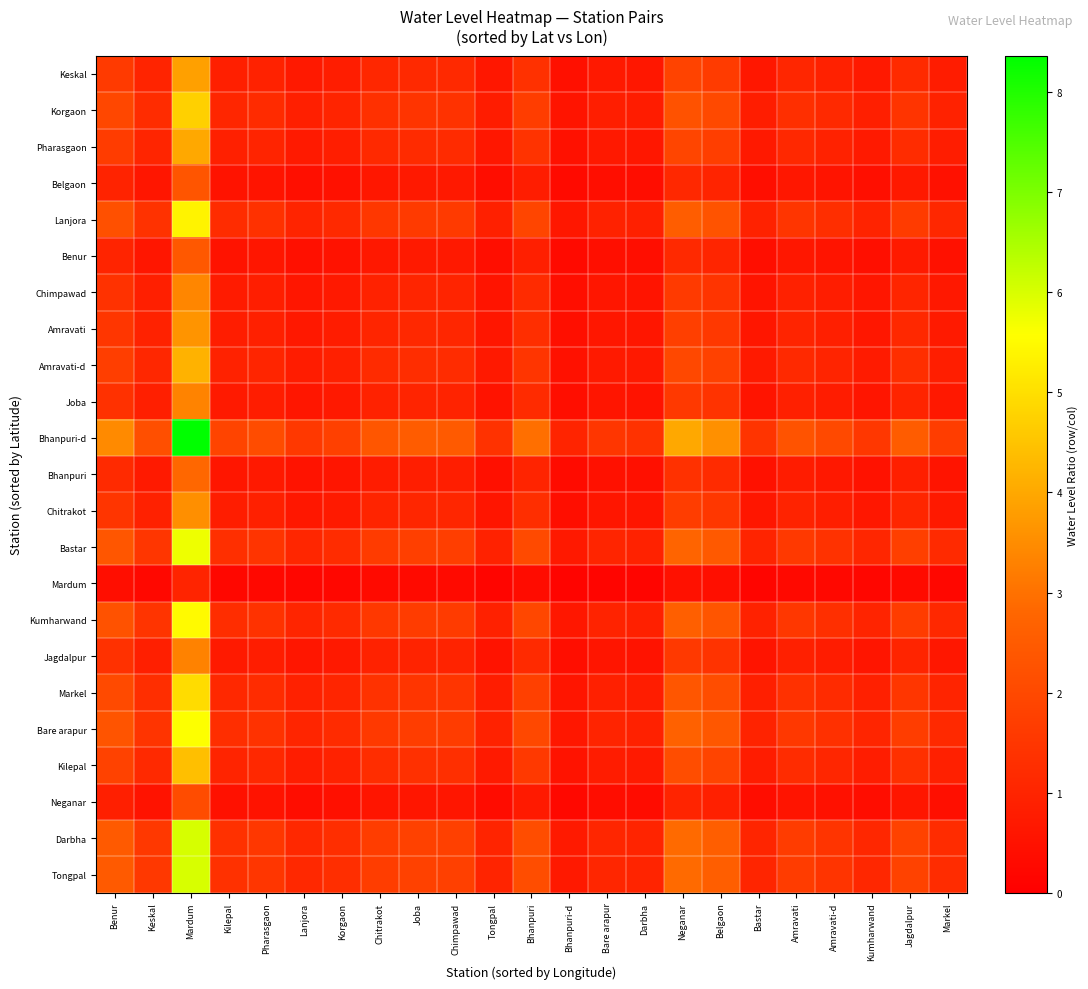

Reading right to left, what are all the values shown in this chart?

Tongpal: Markel=1.2	Jagdalpur=1.8	Kumharwand=1.1	Amravati-d=1.4	Amravati=1.7	Bastar=1.0	Belgaon=2.6	Neganar=2.9	Darbha=1.0	Bare arapur=1.1	Bhanpuri-d=0.7	Bhanpuri=2.1	Tongpal=1.0	Chimpawad=1.8	Joba=1.8	Chitrakot=1.7	Korgaon=1.3	Lanjora=1.1	Pharasgaon=1.5	Kilepal=1.4	Mardum=6.0	Keskal=1.6	Benur=2.5
Darbha: Markel=1.2	Jagdalpur=1.8	Kumharwand=1.1	Amravati-d=1.4	Amravati=1.7	Bastar=1.0	Belgaon=2.6	Neganar=2.9	Darbha=1.0	Bare arapur=1.1	Bhanpuri-d=0.7	Bhanpuri=2.1	Tongpal=1.0	Chimpawad=1.8	Joba=1.8	Chitrakot=1.7	Korgaon=1.3	Lanjora=1.1	Pharasgaon=1.5	Kilepal=1.4	Mardum=6.0	Keskal=1.6	Benur=2.5
Neganar: Markel=0.4	Jagdalpur=0.6	Kumharwand=0.4	Amravati-d=0.5	Amravati=0.6	Bastar=0.4	Belgaon=0.9	Neganar=1.0	Darbha=0.3	Bare arapur=0.4	Bhanpuri-d=0.3	Bhanpuri=0.7	Tongpal=0.3	Chimpawad=0.6	Joba=0.6	Chitrakot=0.6	Korgaon=0.4	Lanjora=0.4	Pharasgaon=0.5	Kilepal=0.5	Mardum=2.1	Keskal=0.5	Benur=0.9
Kilepal: Markel=0.9	Jagdalpur=1.3	Kumharwand=0.8	Amravati-d=1.1	Amravati=1.2	Bastar=0.8	Belgaon=1.9	Neganar=2.1	Darbha=0.7	Bare arapur=0.8	Bhanpuri-d=0.5	Bhanpuri=1.6	Tongpal=0.7	Chimpawad=1.3	Joba=1.3	Chitrakot=1.2	Korgaon=0.9	Lanjora=0.8	Pharasgaon=1.1	Kilepal=1.0	Mardum=4.4	Keskal=1.1	Benur=1.8
Bare arapur: Markel=1.1	Jagdalpur=1.7	Kumharwand=1.0	Amravati-d=1.3	Amravati=1.5	Bastar=1.0	Belgaon=2.4	Neganar=2.7	Darbha=0.9	Bare arapur=1.0	Bhanpuri-d=0.7	Bhanpuri=2.0	Tongpal=0.9	Chimpawad=1.7	Joba=1.7	Chitrakot=1.6	Korgaon=1.2	Lanjora=1.0	Pharasgaon=1.4	Kilepal=1.3	Mardum=5.6	Keskal=1.5	Benur=2.3
Markel: Markel=1.0	Jagdalpur=1.5	Kumharwand=0.9	Amravati-d=1.2	Amravati=1.4	Bastar=0.9	Belgaon=2.1	Neganar=2.4	Darbha=0.8	Bare arapur=0.9	Bhanpuri-d=0.6	Bhanpuri=1.8	Tongpal=0.8	Chimpawad=1.5	Joba=1.5	Chitrakot=1.4	Korgaon=1.0	Lanjora=0.9	Pharasgaon=1.2	Kilepal=1.1	Mardum=4.9	Keskal=1.3	Benur=2.0
Jagdalpur: Markel=0.7	Jagdalpur=1.0	Kumharwand=0.6	Amravati-d=0.8	Amravati=0.9	Bastar=0.6	Belgaon=1.4	Neganar=1.6	Darbha=0.5	Bare arapur=0.6	Bhanpuri-d=0.4	Bhanpuri=1.2	Tongpal=0.6	Chimpawad=1.0	Joba=1.0	Chitrakot=0.9	Korgaon=0.7	Lanjora=0.6	Pharasgaon=0.8	Kilepal=0.7	Mardum=3.3	Keskal=0.9	Benur=1.4
Kumharwand: Markel=1.1	Jagdalpur=1.7	Kumharwand=1.0	Amravati-d=1.3	Amravati=1.5	Bastar=1.0	Belgaon=2.3	Neganar=2.6	Darbha=0.9	Bare arapur=1.0	Bhanpuri-d=0.7	Bhanpuri=2.0	Tongpal=0.9	Chimpawad=1.6	Joba=1.7	Chitrakot=1.6	Korgaon=1.2	Lanjora=1.0	Pharasgaon=1.4	Kilepal=1.2	Mardum=5.5	Keskal=1.4	Benur=2.3
Mardum: Markel=0.2	Jagdalpur=0.3	Kumharwand=0.2	Amravati-d=0.2	Amravati=0.3	Bastar=0.2	Belgaon=0.4	Neganar=0.5	Darbha=0.2	Bare arapur=0.2	Bhanpuri-d=0.1	Bhanpuri=0.4	Tongpal=0.2	Chimpawad=0.3	Joba=0.3	Chitrakot=0.3	Korgaon=0.2	Lanjora=0.2	Pharasgaon=0.2	Kilepal=0.2	Mardum=1.0	Keskal=0.3	Benur=0.4
Bastar: Markel=1.2	Jagdalpur=1.7	Kumharwand=1.0	Amravati-d=1.4	Amravati=1.6	Bastar=1.0	Belgaon=2.5	Neganar=2.7	Darbha=1.0	Bare arapur=1.0	Bhanpuri-d=0.7	Bhanpuri=2.0	Tongpal=1.0	Chimpawad=1.7	Joba=1.7	Chitrakot=1.6	Korgaon=1.2	Lanjora=1.1	Pharasgaon=1.4	Kilepal=1.3	Mardum=5.8	Keskal=1.5	Benur=2.4
Chitrakot: Markel=0.7	Jagdalpur=1.1	Kumharwand=0.6	Amravati-d=0.8	Amravati=1.0	Bastar=0.6	Belgaon=1.5	Neganar=1.7	Darbha=0.6	Bare arapur=0.6	Bhanpuri-d=0.4	Bhanpuri=1.3	Tongpal=0.6	Chimpawad=1.0	Joba=1.1	Chitrakot=1.0	Korgaon=0.8	Lanjora=0.7	Pharasgaon=0.9	Kilepal=0.8	Mardum=3.5	Keskal=0.9	Benur=1.5
Bhanpuri: Markel=0.6	Jagdalpur=0.9	Kumharwand=0.5	Amravati-d=0.7	Amravati=0.8	Bastar=0.5	Belgaon=1.2	Neganar=1.3	Darbha=0.5	Bare arapur=0.5	Bhanpuri-d=0.3	Bhanpuri=1.0	Tongpal=0.5	Chimpawad=0.8	Joba=0.8	Chitrakot=0.8	Korgaon=0.6	Lanjora=0.5	Pharasgaon=0.7	Kilepal=0.6	Mardum=2.8	Keskal=0.7	Benur=1.2
Bhanpuri-d: Markel=1.7	Jagdalpur=2.5	Kumharwand=1.5	Amravati-d=2.0	Amravati=2.3	Bastar=1.5	Belgaon=3.6	Neganar=4.0	Darbha=1.4	Bare arapur=1.5	Bhanpuri-d=1.0	Bhanpuri=3.0	Tongpal=1.4	Chimpawad=2.5	Joba=2.5	Chitrakot=2.4	Korgaon=1.8	Lanjora=1.6	Pharasgaon=2.1	Kilepal=1.9	Mardum=8.4	Keskal=2.2	Benur=3.5
Joba: Markel=0.7	Jagdalpur=1.0	Kumharwand=0.6	Amravati-d=0.8	Amravati=0.9	Bastar=0.6	Belgaon=1.4	Neganar=1.6	Darbha=0.6	Bare arapur=0.6	Bhanpuri-d=0.4	Bhanpuri=1.2	Tongpal=0.6	Chimpawad=1.0	Joba=1.0	Chitrakot=0.9	Korgaon=0.7	Lanjora=0.6	Pharasgaon=0.8	Kilepal=0.8	Mardum=3.3	Keskal=0.9	Benur=1.4
Amravati-d: Markel=0.8	Jagdalpur=1.3	Kumharwand=0.8	Amravati-d=1.0	Amravati=1.1	Bastar=0.7	Belgaon=1.8	Neganar=2.0	Darbha=0.7	Bare arapur=0.7	Bhanpuri-d=0.5	Bhanpuri=1.5	Tongpal=0.7	Chimpawad=1.2	Joba=1.3	Chitrakot=1.2	Korgaon=0.9	Lanjora=0.8	Pharasgaon=1.0	Kilepal=0.9	Mardum=4.2	Keskal=1.1	Benur=1.7
Amravati: Markel=0.7	Jagdalpur=1.1	Kumharwand=0.7	Amravati-d=0.9	Amravati=1.0	Bastar=0.6	Belgaon=1.6	Neganar=1.7	Darbha=0.6	Bare arapur=0.7	Bhanpuri-d=0.4	Bhanpuri=1.3	Tongpal=0.6	Chimpawad=1.1	Joba=1.1	Chitrakot=1.0	Korgaon=0.8	Lanjora=0.7	Pharasgaon=0.9	Kilepal=0.8	Mardum=3.6	Keskal=0.9	Benur=1.5
Chimpawad: Markel=0.7	Jagdalpur=1.0	Kumharwand=0.6	Amravati-d=0.8	Amravati=0.9	Bastar=0.6	Belgaon=1.4	Neganar=1.6	Darbha=0.6	Bare arapur=0.6	Bhanpuri-d=0.4	Bhanpuri=1.2	Tongpal=0.6	Chimpawad=1.0	Joba=1.0	Chitrakot=1.0	Korgaon=0.7	Lanjora=0.6	Pharasgaon=0.8	Kilepal=0.8	Mardum=3.4	Keskal=0.9	Benur=1.4
Benur: Markel=0.5	Jagdalpur=0.7	Kumharwand=0.4	Amravati-d=0.6	Amravati=0.7	Bastar=0.4	Belgaon=1.0	Neganar=1.2	Darbha=0.4	Bare arapur=0.4	Bhanpuri-d=0.3	Bhanpuri=0.9	Tongpal=0.4	Chimpawad=0.7	Joba=0.7	Chitrakot=0.7	Korgaon=0.5	Lanjora=0.5	Pharasgaon=0.6	Kilepal=0.5	Mardum=2.4	Keskal=0.6	Benur=1.0
Lanjora: Markel=1.1	Jagdalpur=1.6	Kumharwand=1.0	Amravati-d=1.3	Amravati=1.5	Bastar=0.9	Belgaon=2.3	Neganar=2.6	Darbha=0.9	Bare arapur=1.0	Bhanpuri-d=0.6	Bhanpuri=1.9	Tongpal=0.9	Chimpawad=1.6	Joba=1.6	Chitrakot=1.5	Korgaon=1.1	Lanjora=1.0	Pharasgaon=1.3	Kilepal=1.2	Mardum=5.4	Keskal=1.4	Benur=2.2
Belgaon: Markel=0.5	Jagdalpur=0.7	Kumharwand=0.4	Amravati-d=0.6	Amravati=0.6	Bastar=0.4	Belgaon=1.0	Neganar=1.1	Darbha=0.4	Bare arapur=0.4	Bhanpuri-d=0.3	Bhanpuri=0.8	Tongpal=0.4	Chimpawad=0.7	Joba=0.7	Chitrakot=0.7	Korgaon=0.5	Lanjora=0.4	Pharasgaon=0.6	Kilepal=0.5	Mardum=2.3	Keskal=0.6	Benur=1.0
Pharasgaon: Markel=0.8	Jagdalpur=1.2	Kumharwand=0.7	Amravati-d=1.0	Amravati=1.1	Bastar=0.7	Belgaon=1.7	Neganar=1.9	Darbha=0.7	Bare arapur=0.7	Bhanpuri-d=0.5	Bhanpuri=1.4	Tongpal=0.7	Chimpawad=1.2	Joba=1.2	Chitrakot=1.1	Korgaon=0.8	Lanjora=0.7	Pharasgaon=1.0	Kilepal=0.9	Mardum=4.0	Keskal=1.0	Benur=1.6
Korgaon: Markel=1.0	Jagdalpur=1.4	Kumharwand=0.9	Amravati-d=1.1	Amravati=1.3	Bastar=0.8	Belgaon=2.0	Neganar=2.3	Darbha=0.8	Bare arapur=0.8	Bhanpuri-d=0.6	Bhanpuri=1.7	Tongpal=0.8	Chimpawad=1.4	Joba=1.4	Chitrakot=1.3	Korgaon=1.0	Lanjora=0.9	Pharasgaon=1.2	Kilepal=1.1	Mardum=4.7	Keskal=1.2	Benur=1.9
Keskal: Markel=0.8	Jagdalpur=1.2	Kumharwand=0.7	Amravati-d=0.9	Amravati=1.1	Bastar=0.7	Belgaon=1.6	Neganar=1.8	Darbha=0.6	Bare arapur=0.7	Bhanpuri-d=0.5	Bhanpuri=1.4	Tongpal=0.6	Chimpawad=1.1	Joba=1.2	Chitrakot=1.1	Korgaon=0.8	Lanjora=0.7	Pharasgaon=1.0	Kilepal=0.9	Mardum=3.8	Keskal=1.0	Benur=1.6